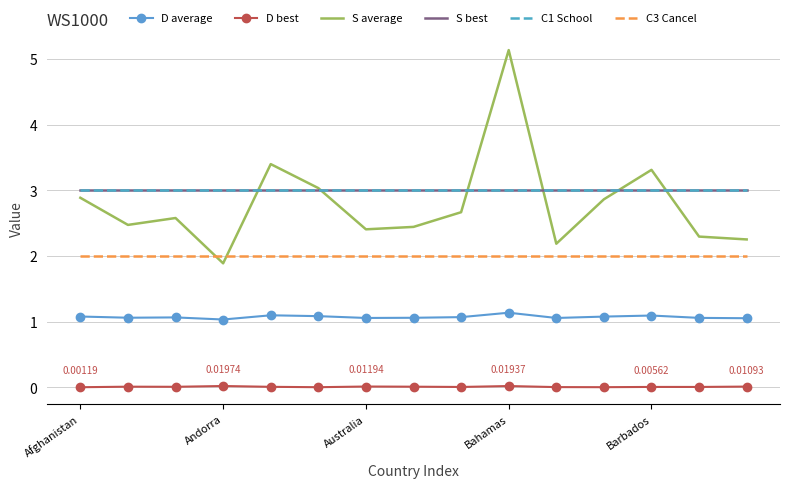

Which category has the lowest value across all series?

Afghanistan